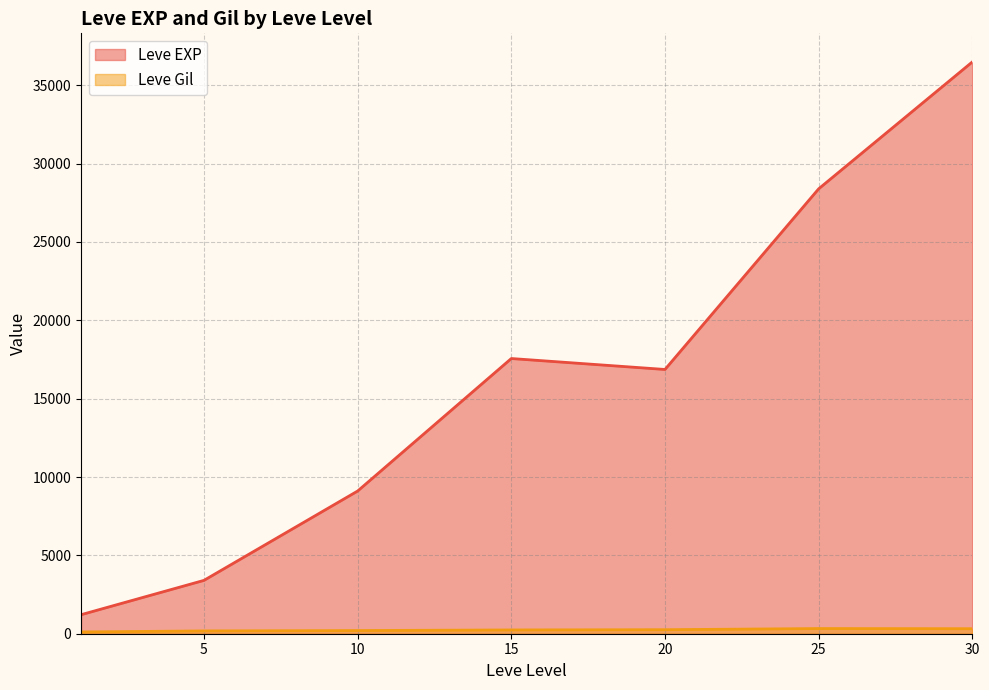

Is it true that Leve Gil equals 168 at 10?

True